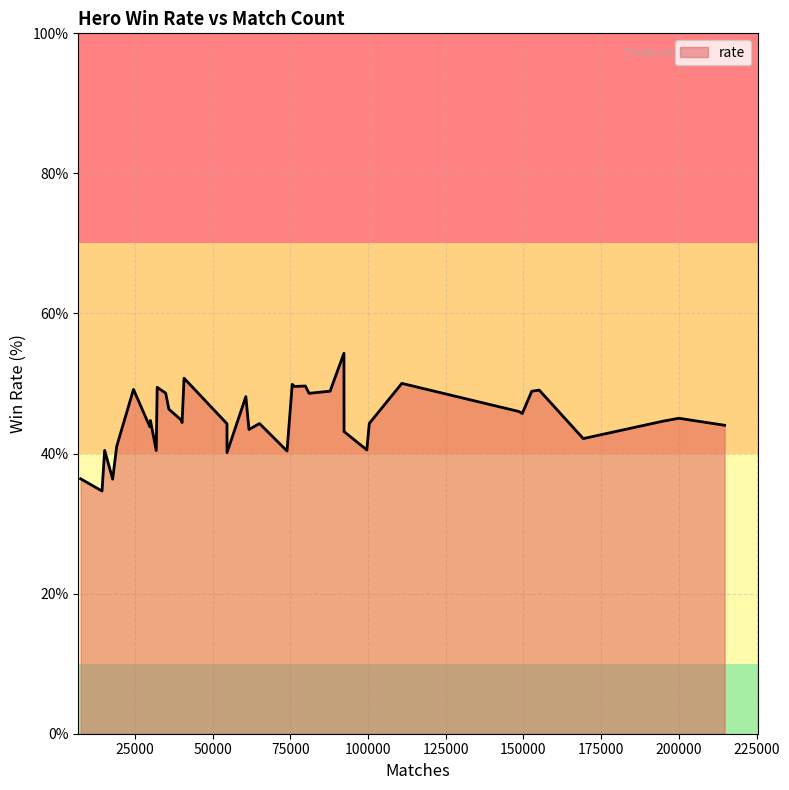

What is the difference between the maximum and minimum values?

19.7